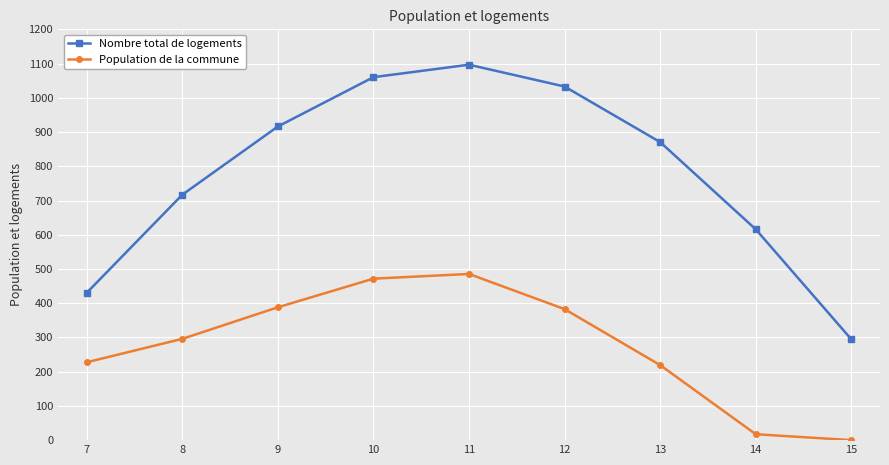

List the series in order of their peak value, highest first.

Nombre total de logements, Population de la commune